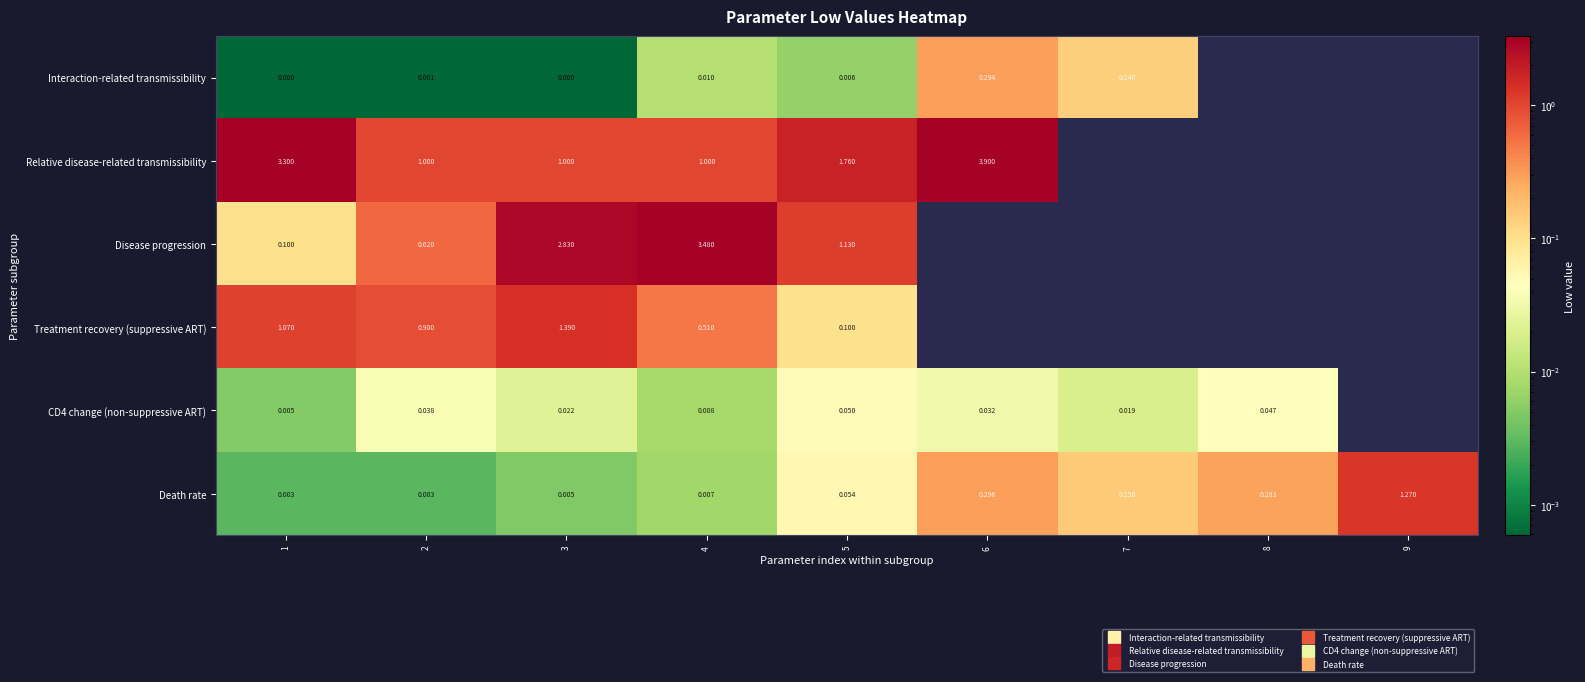

How many positive values does the CD4 change (non-suppressive ART) series have?

8